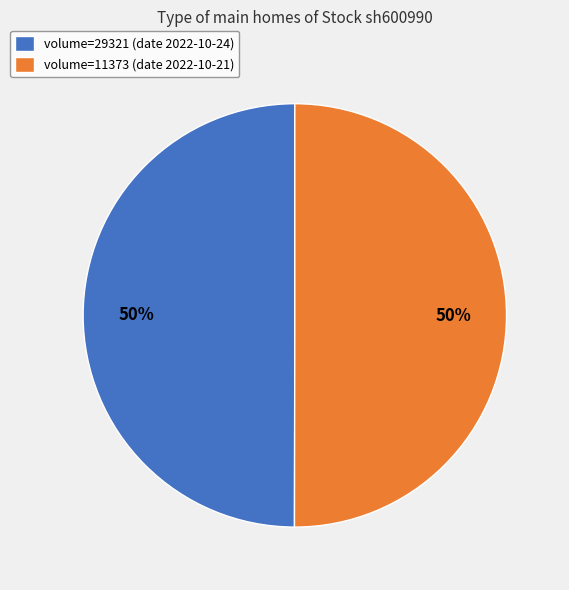

To the nearest percent, what percentage of the pie is volume=29321 (date 2022-10-24)?

50%